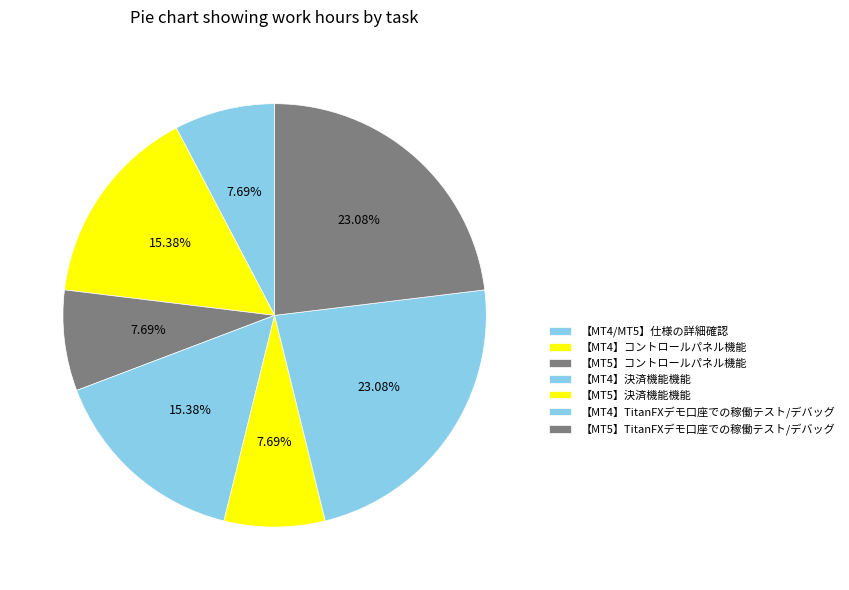

What is the change in value from 【MT4】決済機能機能 to 【MT5】決済機能機能?

-10